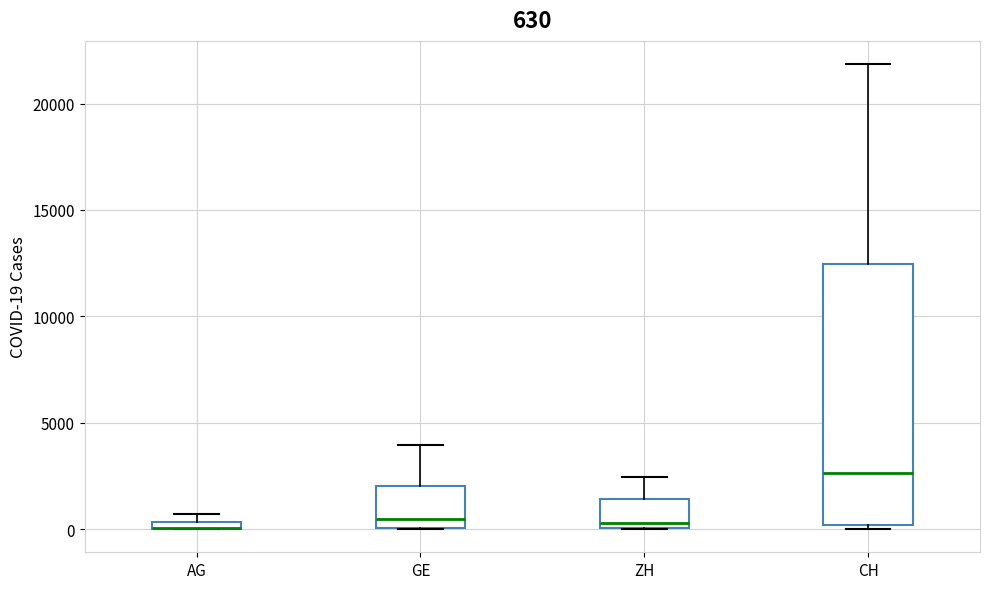

Which box is the tallest, from its lower edge to its upper edge?

CH